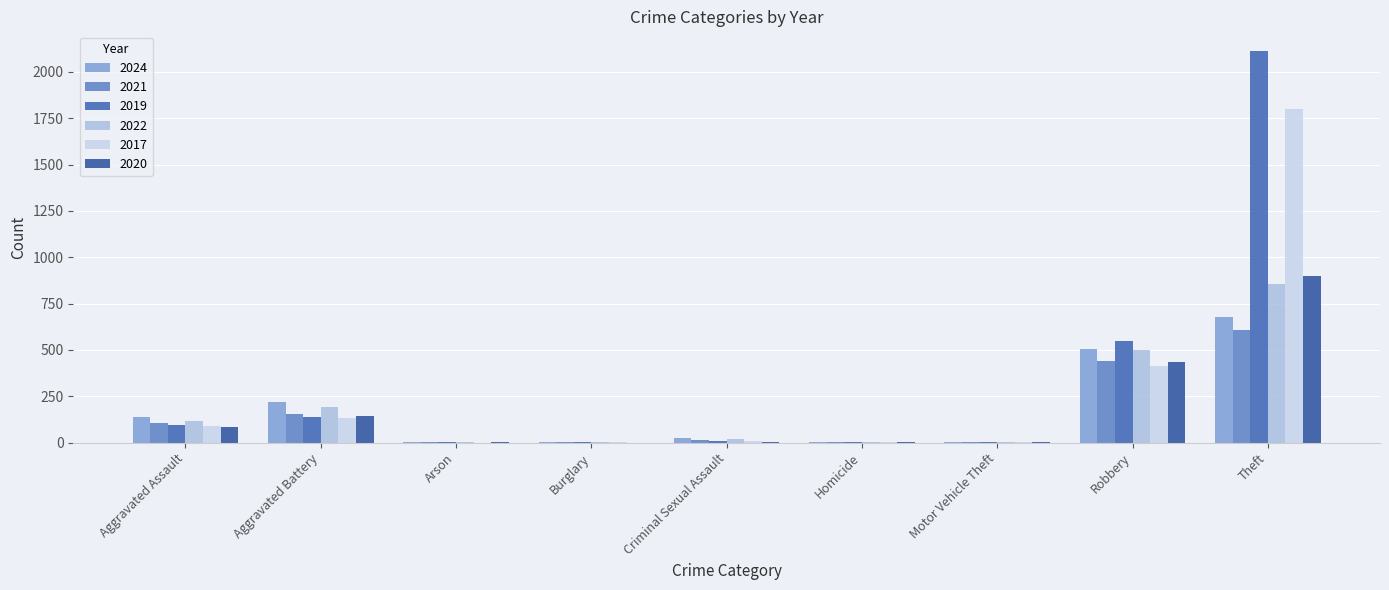

What is the approximate value of 2024 at Robbery, to the nearest 100?

500